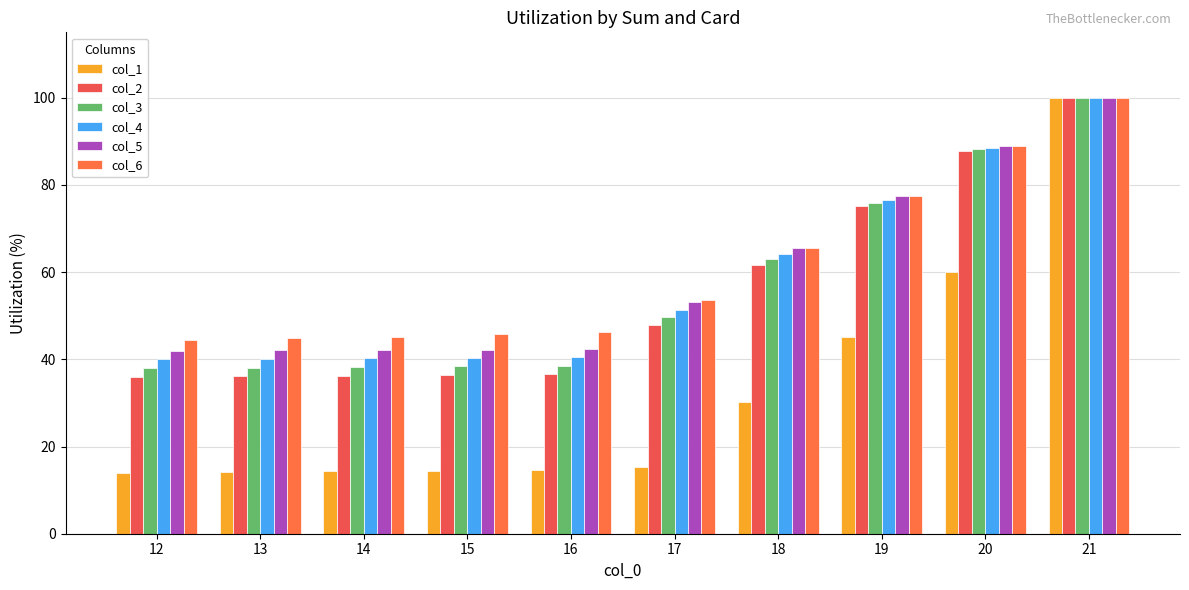

What is the difference between the maximum and minimum values in the col_2 series?

64.1